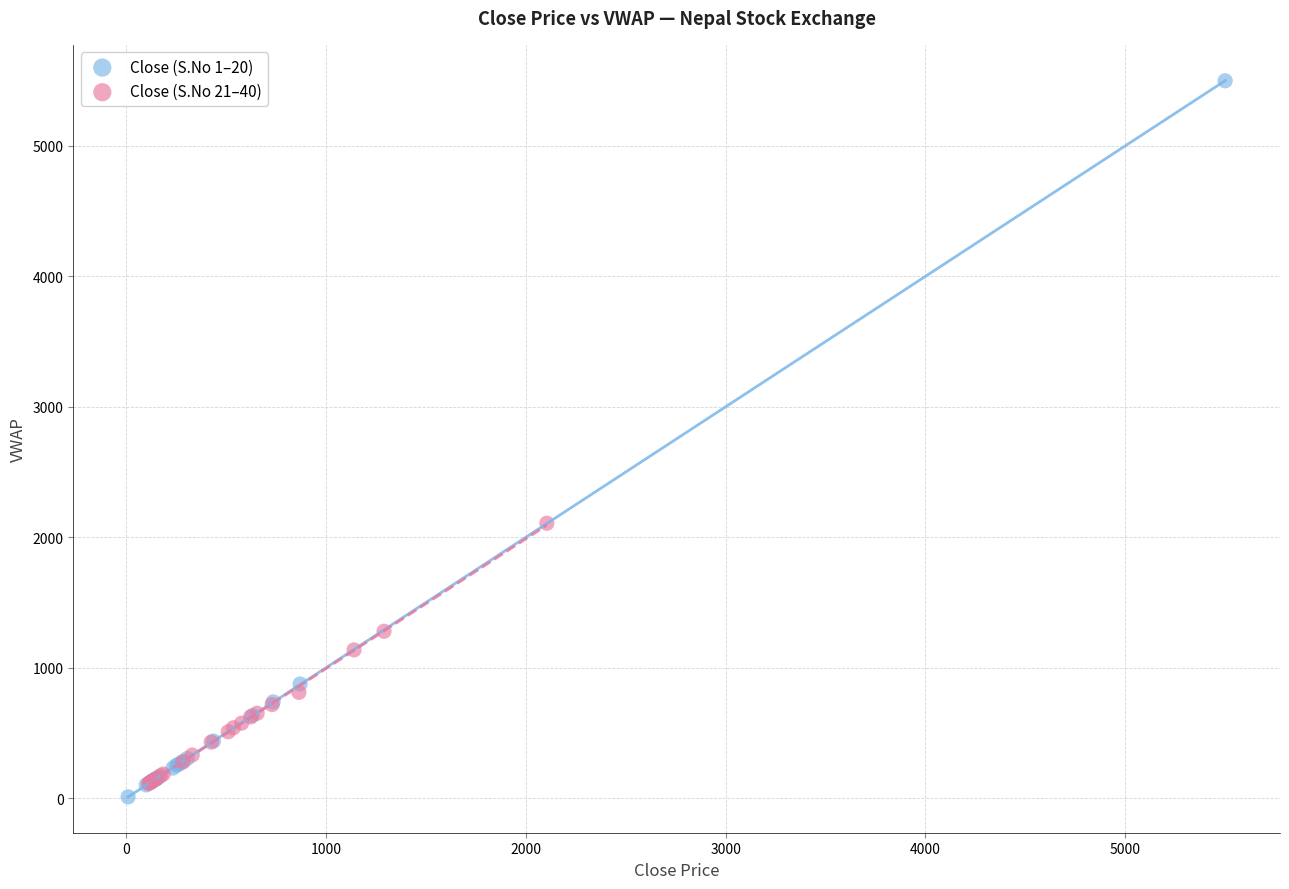

Which series contains the lowest Y value?

Close (S.No 1–20)